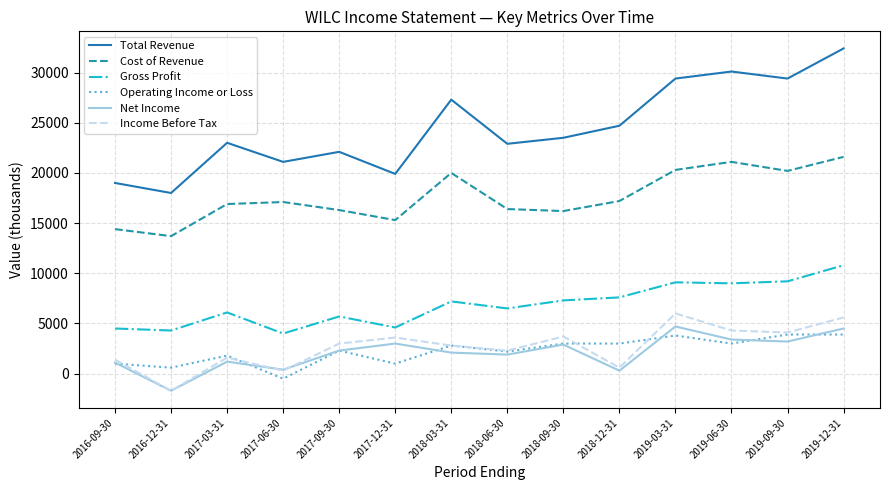

What is the smallest value displayed?

-1700